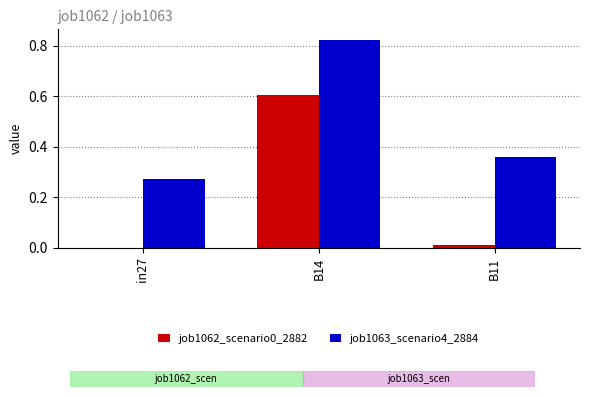

What is the average value of the job1062_scenario0_2882 series?

0.2